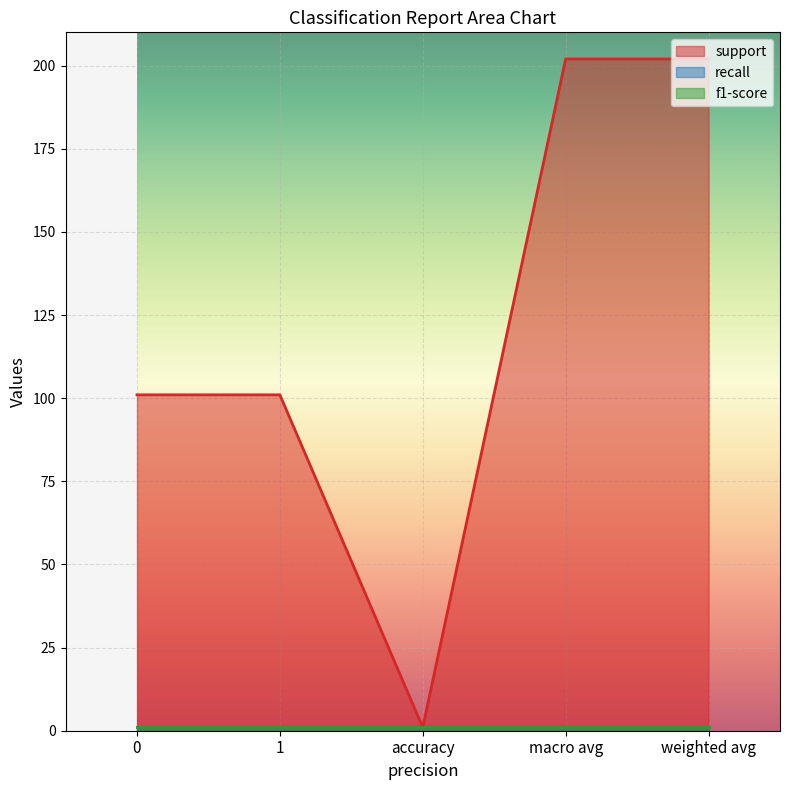

What are all the series names shown in the legend?

support, recall, f1-score